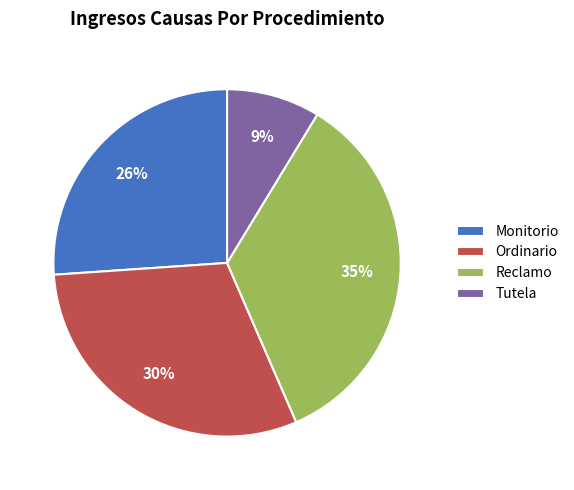

Rank the categories by value from lowest to highest.

Tutela, Monitorio, Ordinario, Reclamo